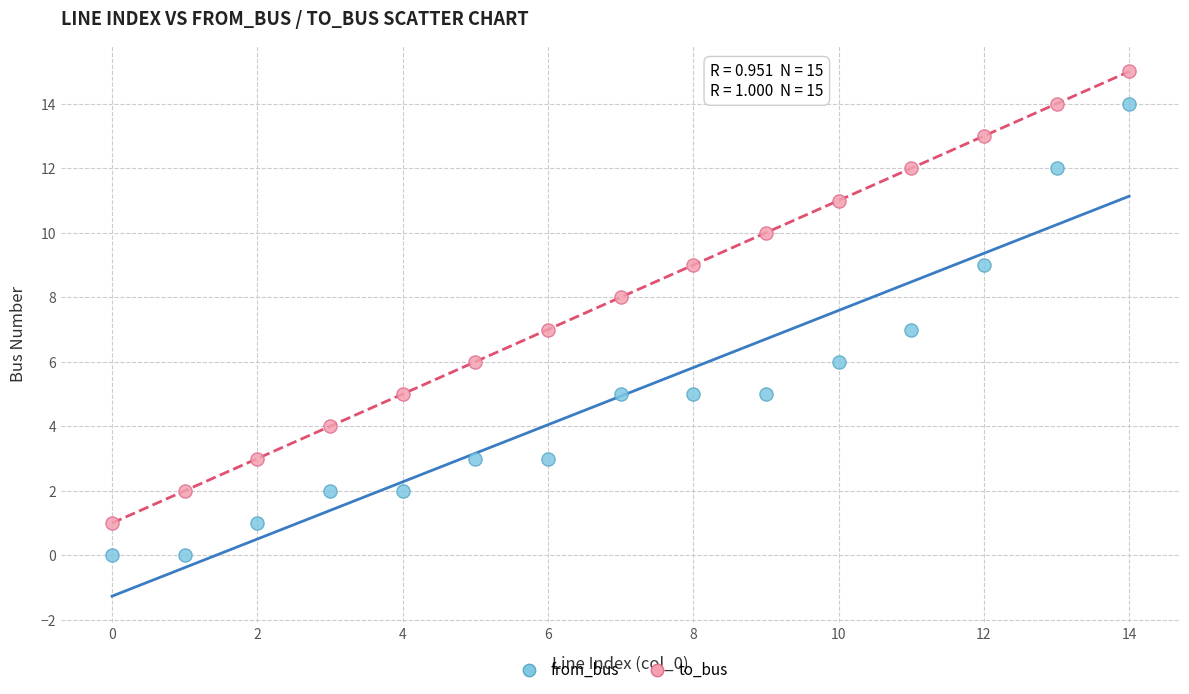

Across all data points, what is the range of Y values (max minus min)?

15